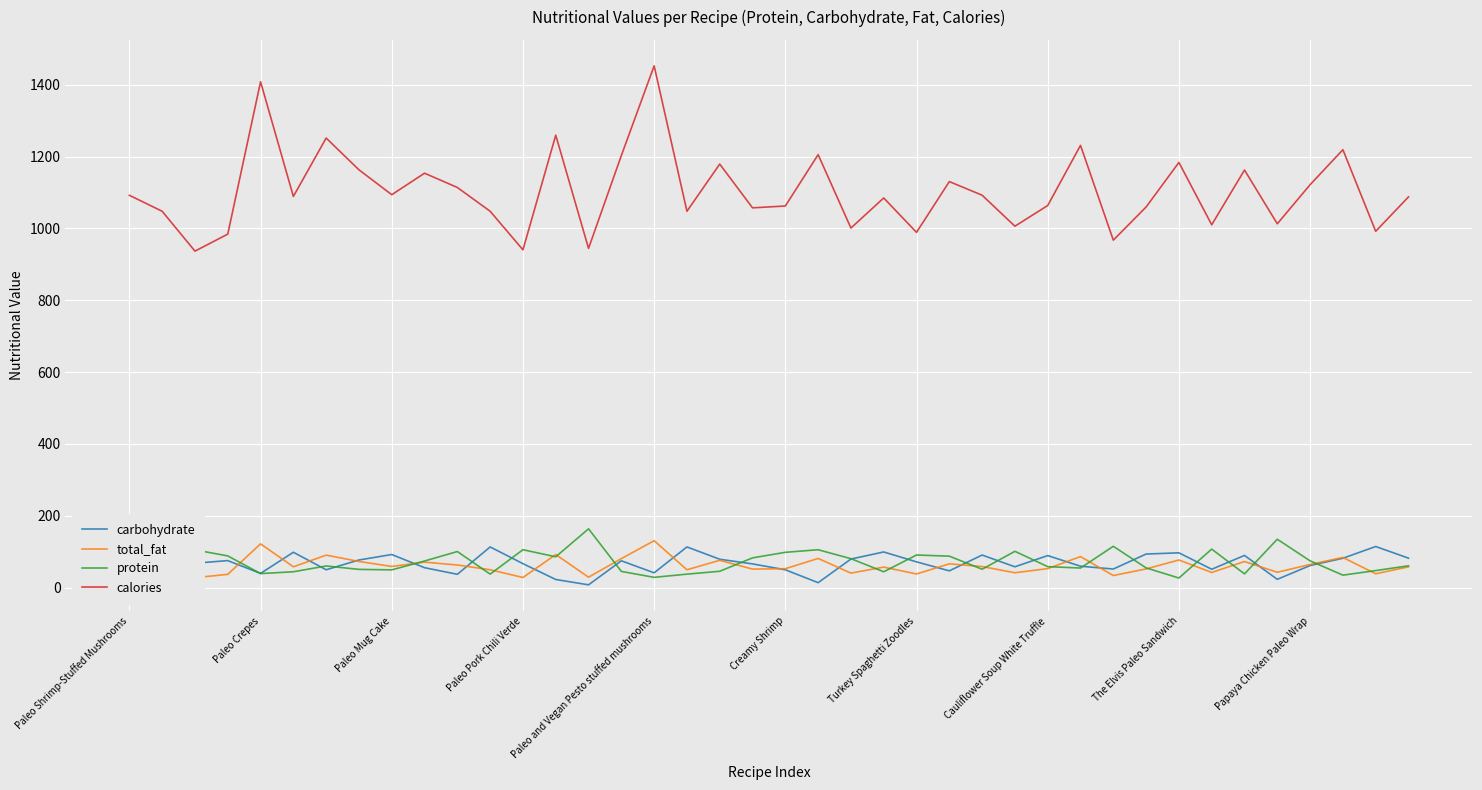

The protein series shows 82.7 at 19. True or false?

True